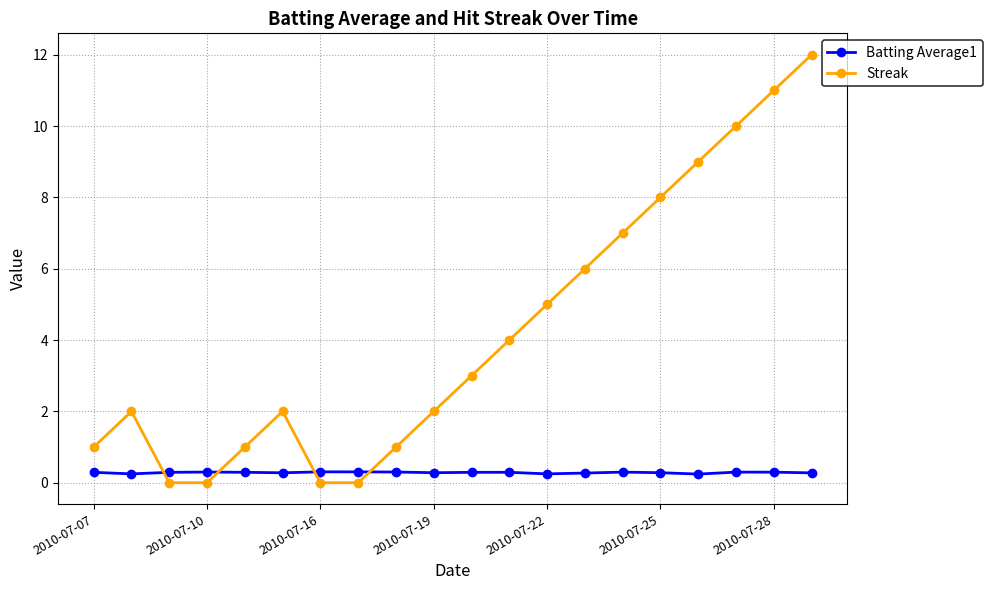

How many times do Streak and Batting Average1 cross each other?

4